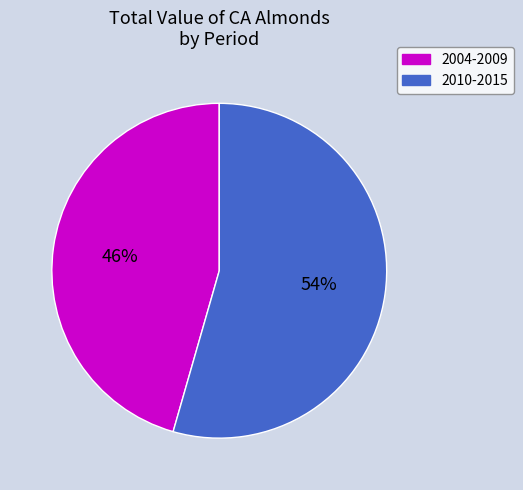

Is 2010-2015 the majority of the pie?

Yes